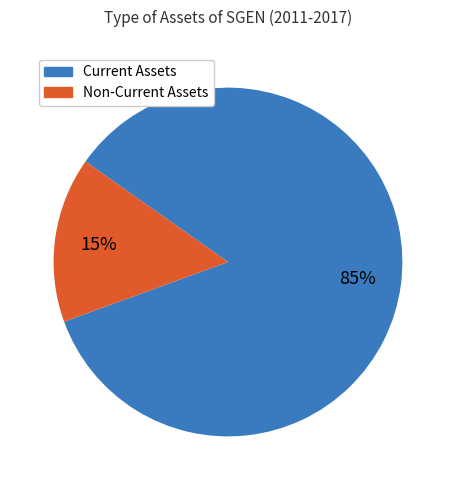

Is there any slice that represents more than half of the pie?

Yes